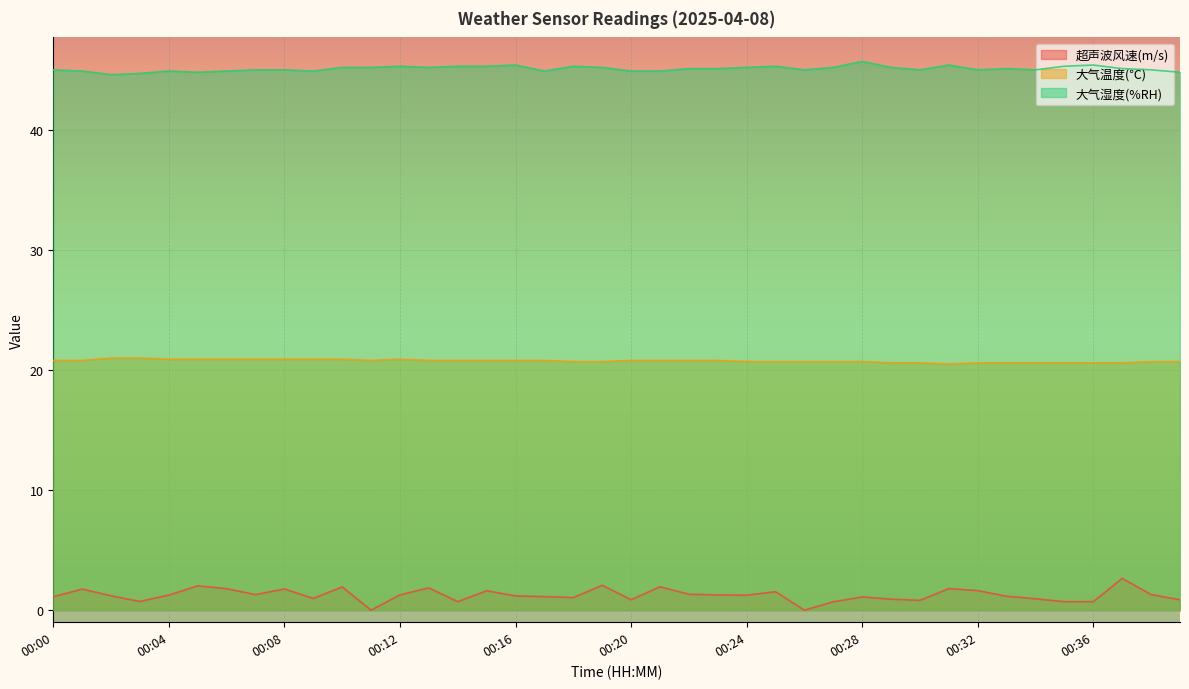

True or false: 超声波风速(m/s) has a value of 1.8 at 00:07.

False